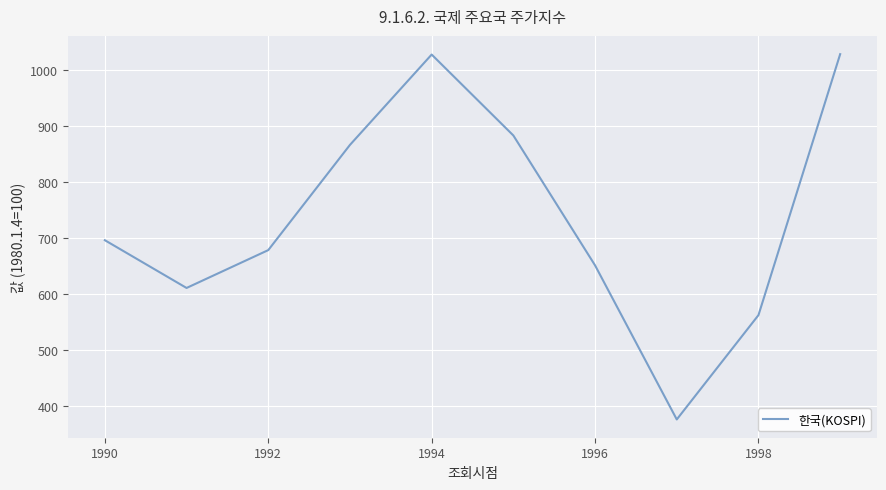

What is the difference between the maximum and minimum values?

651.8